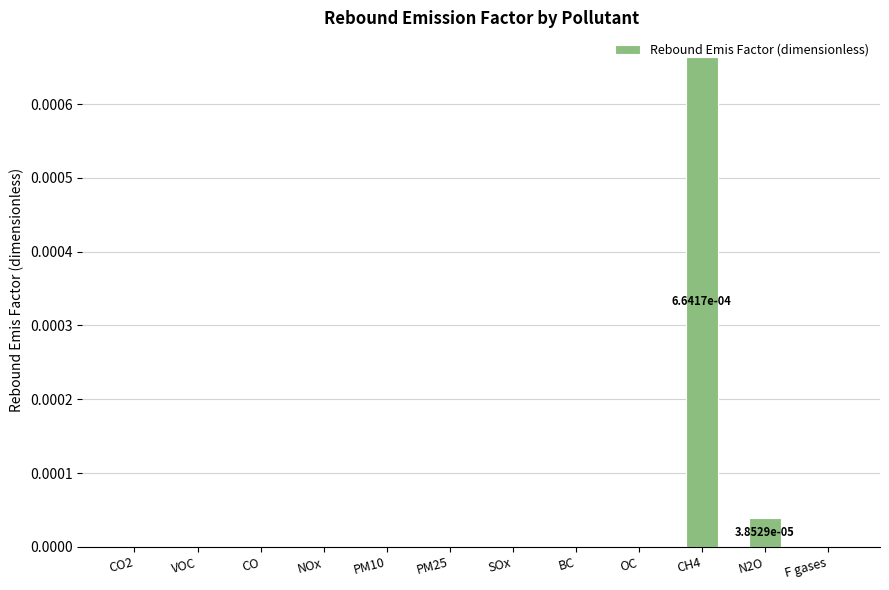

How many series are shown in this chart?

1